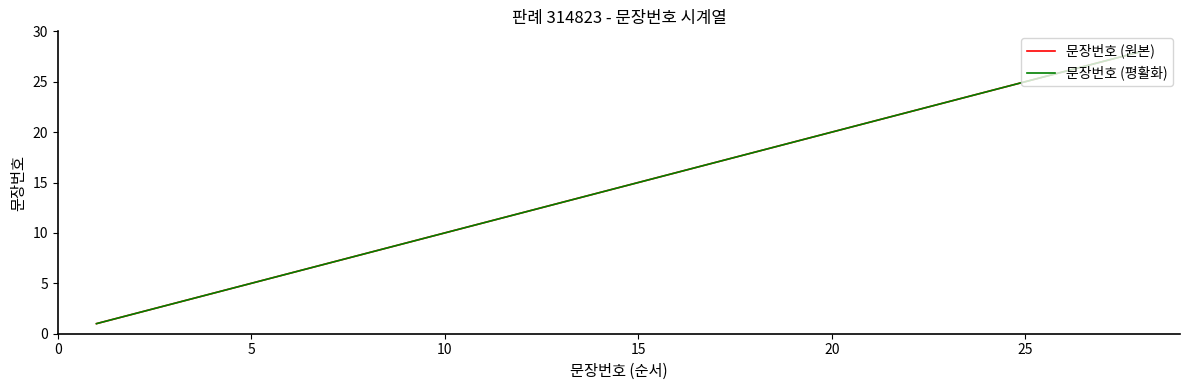

Rank the series by their maximum value, from lowest to highest.

문장번호 (원본), 문장번호 (평활화)